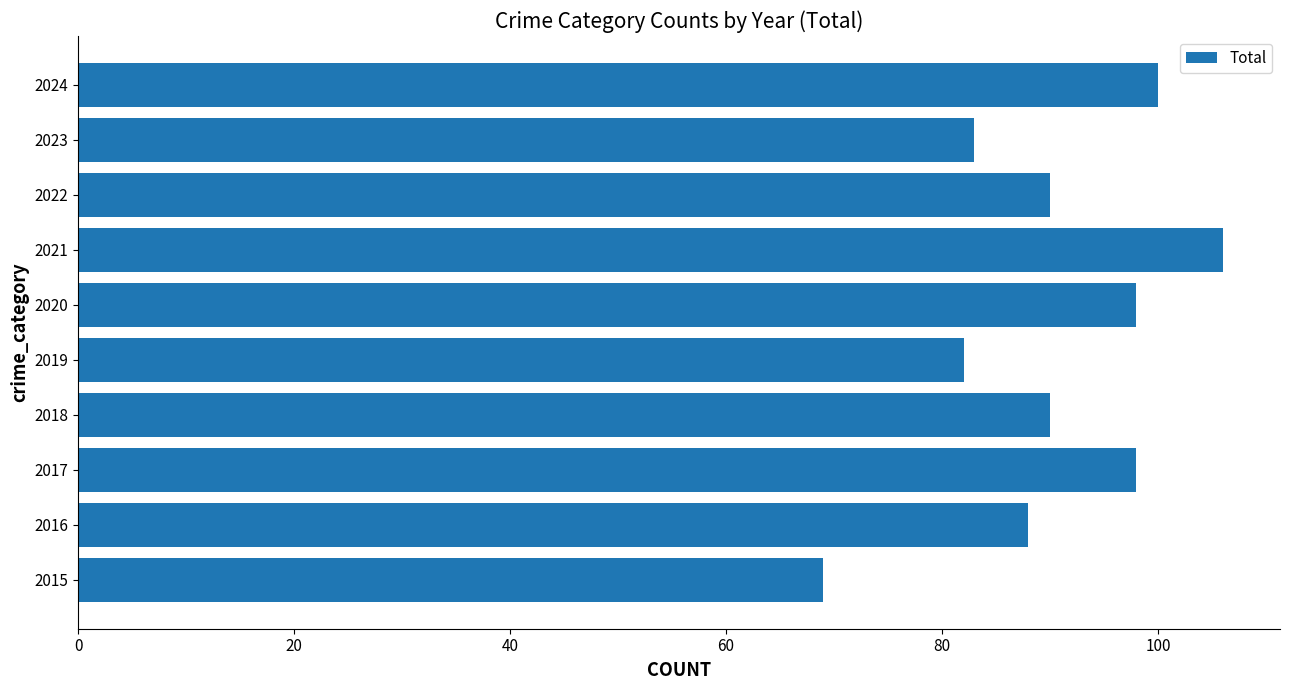

What is the change in value from 2016 to 2017?

+10